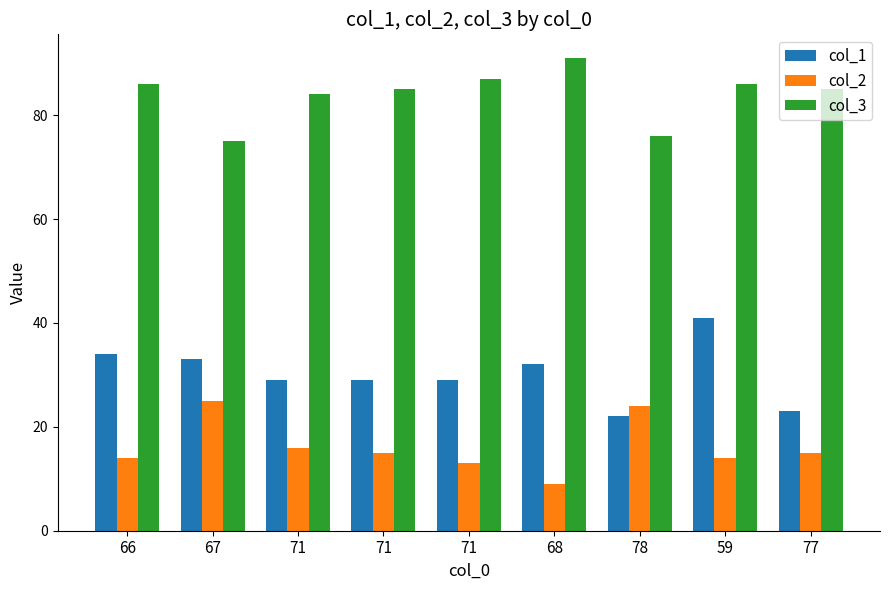

True or false: col_3 has a value of 91 at 68.

True